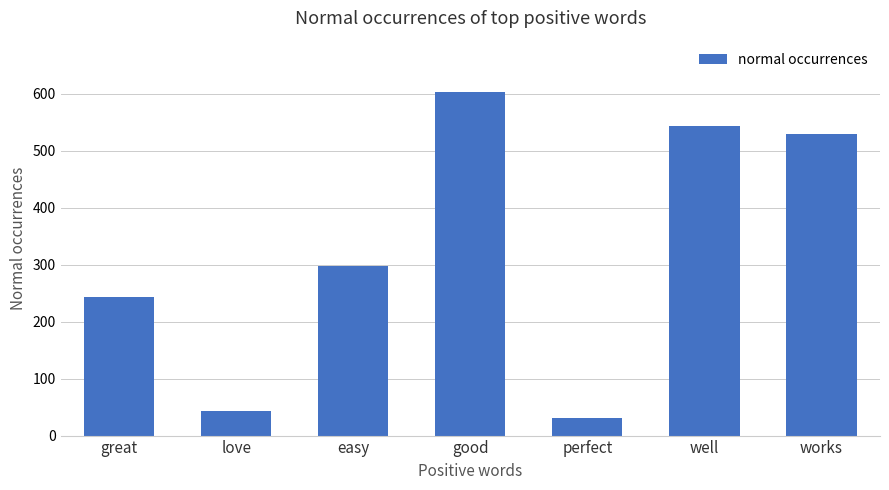

Does the chart contain stacked bars?

No